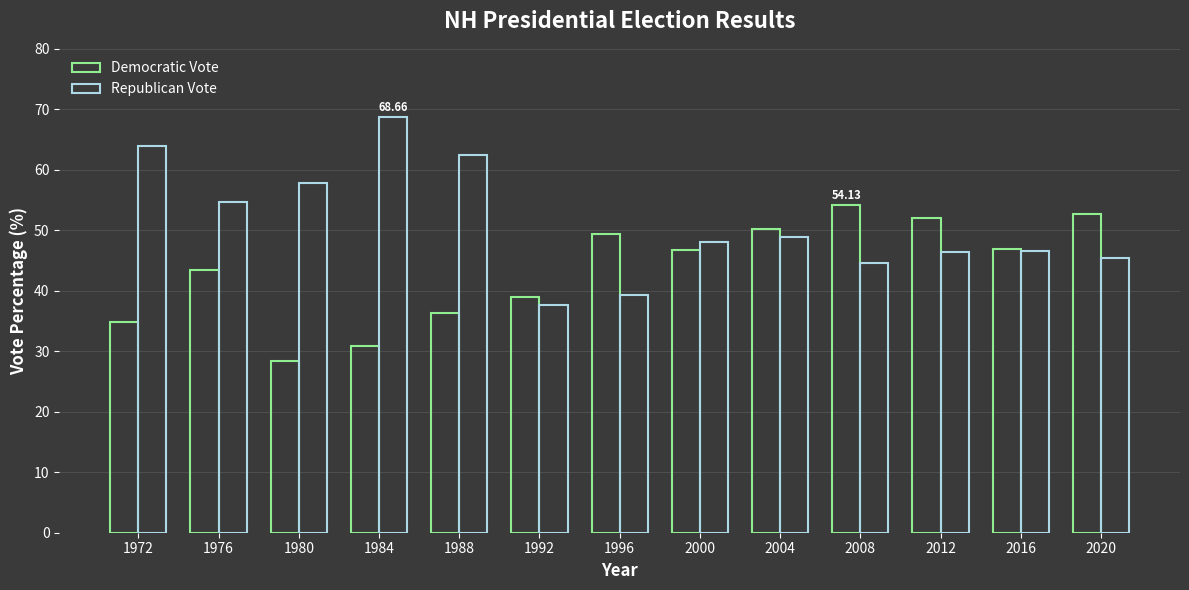

How many bars are there in each group?

2